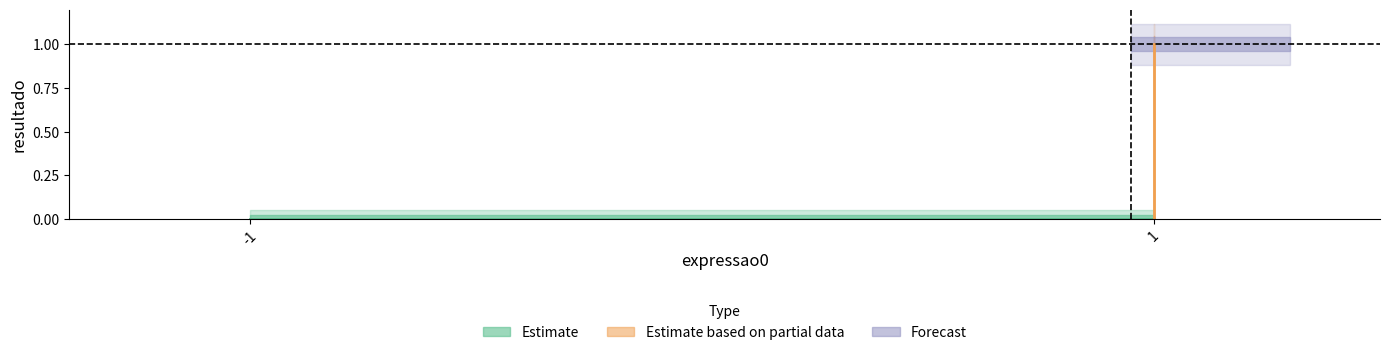

Count the values in the range 0 to 1.

3